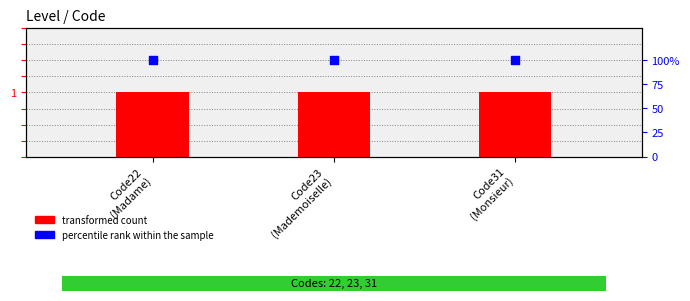

Which series has the largest Y range (max minus min)?

transformed count